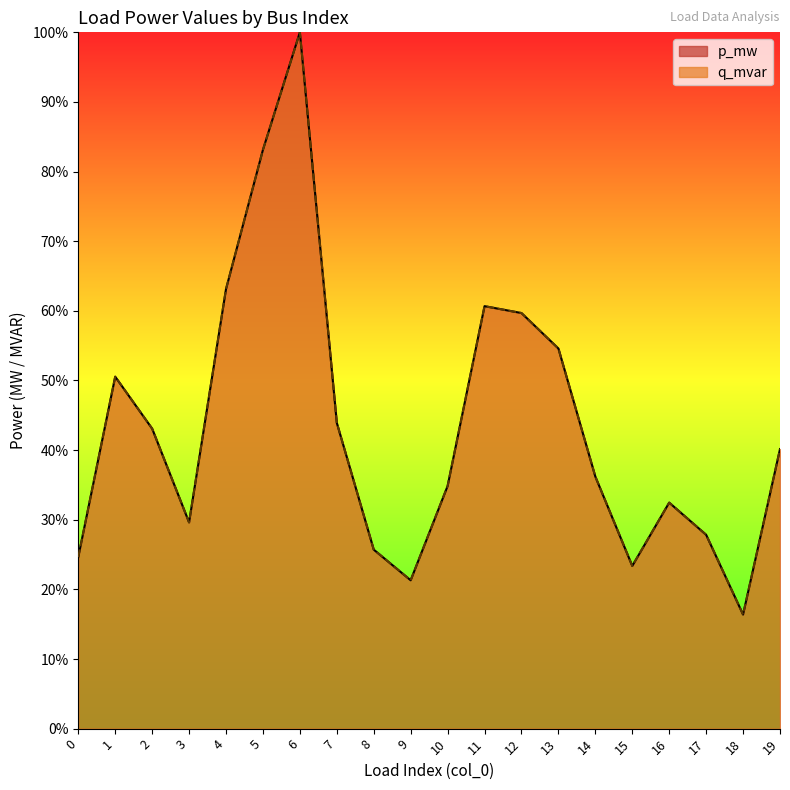

Reading left to right, extract all data points from this chart.

p_mw: 0=24.6	1=50.5	2=43.1	3=29.6	4=63.1	5=83.1	6=100.0	7=43.9	8=25.7	9=21.3	10=34.8	11=60.7	12=59.7	13=54.6	14=36.2	15=23.4	16=32.5	17=27.8	18=16.4	19=40.1
q_mvar: 0=24.6	1=50.5	2=43.1	3=29.6	4=63.1	5=83.1	6=100.0	7=43.9	8=25.7	9=21.3	10=34.8	11=60.7	12=59.7	13=54.6	14=36.2	15=23.4	16=32.5	17=27.8	18=16.4	19=40.1